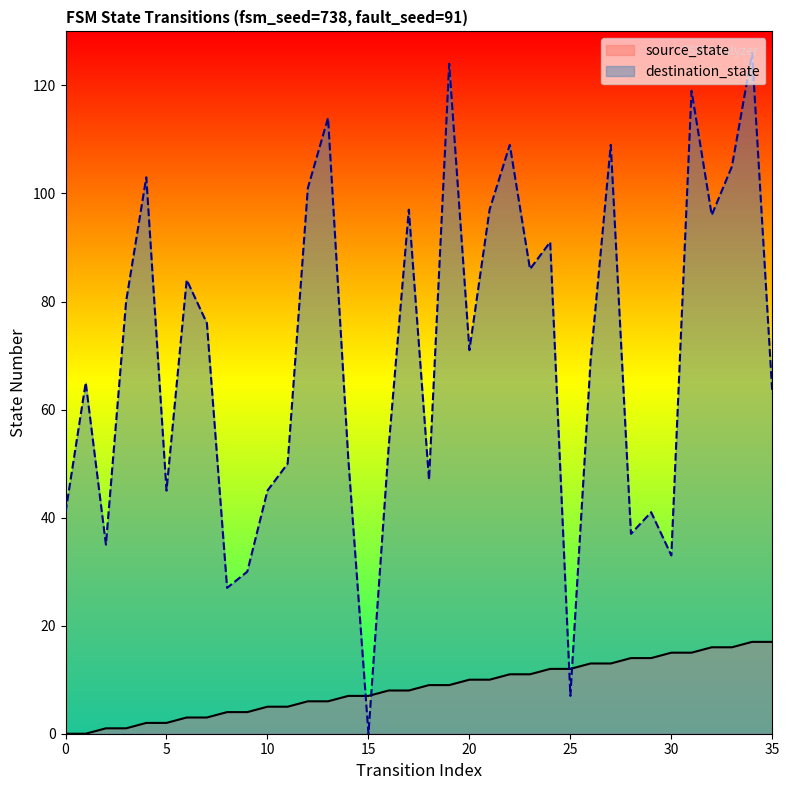

List the labels in order of value, smallest first.

0, 1, 2, 3, 4, 5, 6, 7, 8, 9, 10, 11, 12, 13, 14, 15, 16, 17, 18, 19, 20, 21, 22, 23, 24, 25, 26, 27, 28, 29, 30, 31, 32, 33, 34, 35